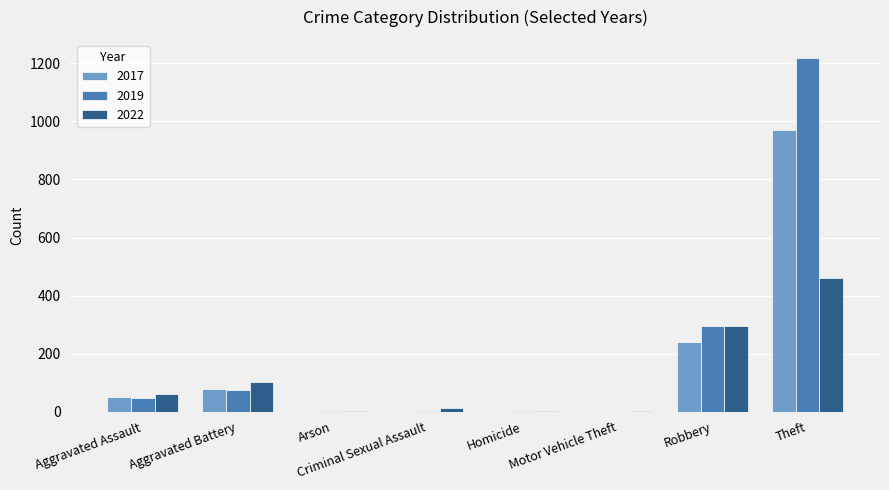

What is the total value across all series at Aggravated Battery?

256